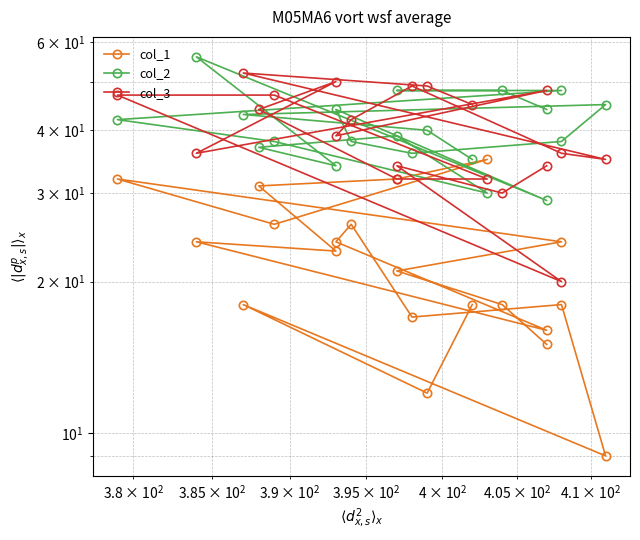

What are all the series names shown in the legend?

col_1, col_2, col_3